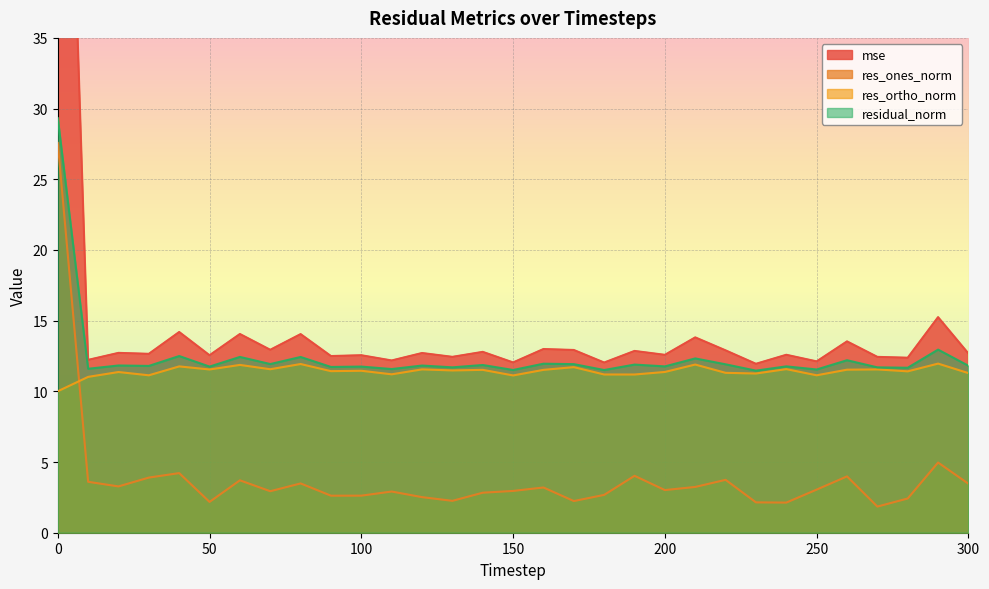

Which series changed the most between 40 and 100?

mse